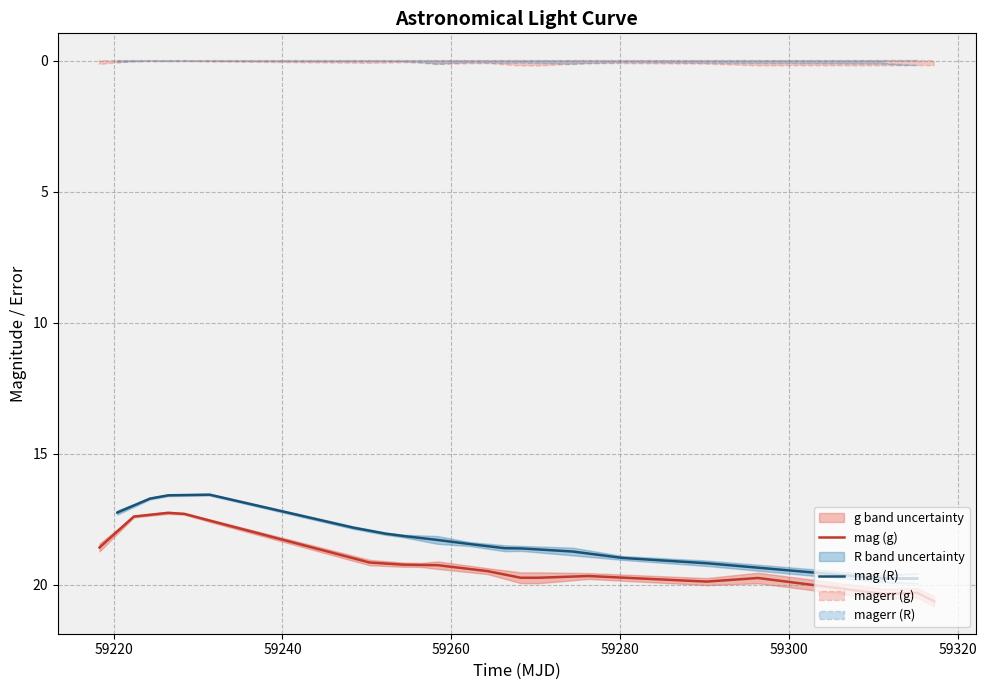

What is the highest value of the mag (g) series?

20.6